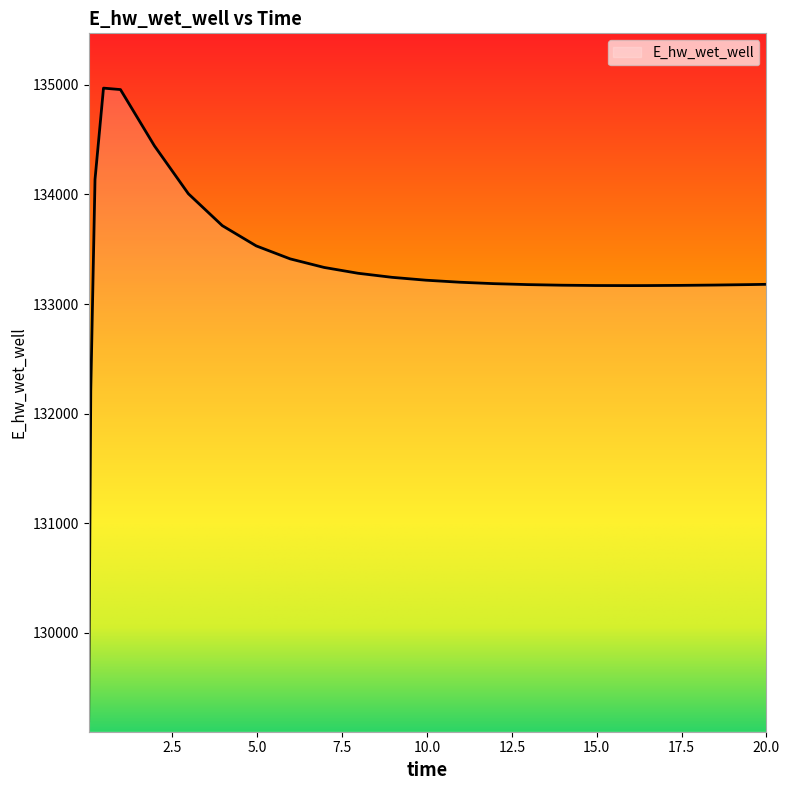

What is the smallest value displayed?

129197.8